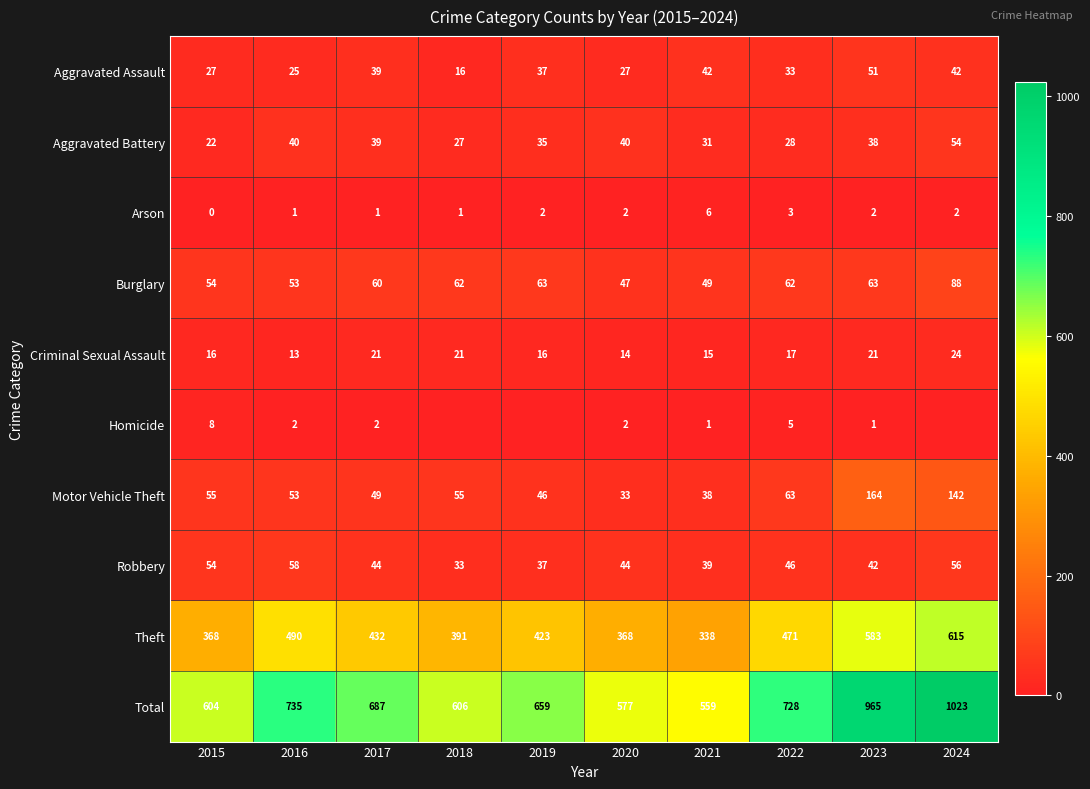

Where is Aggravated Battery nearest to the value 38?

2023